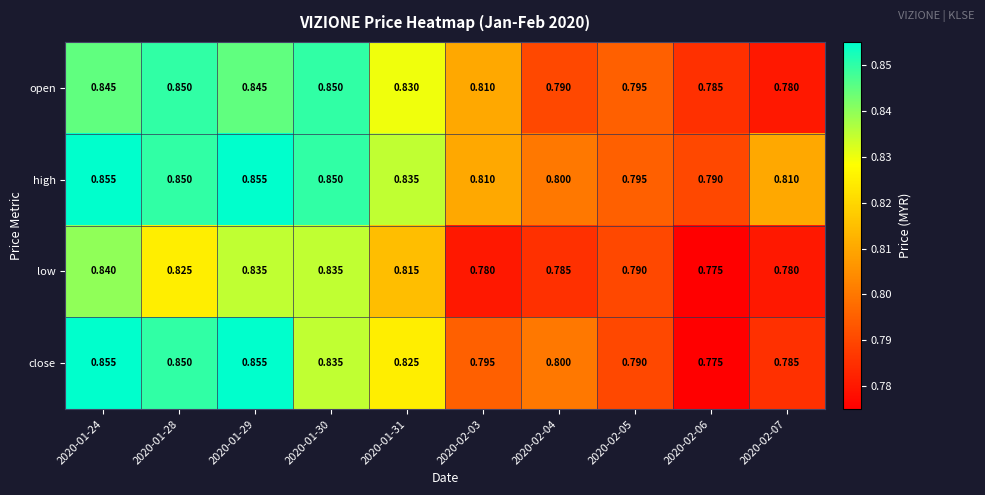

Which series has the largest range (max minus min)?

close